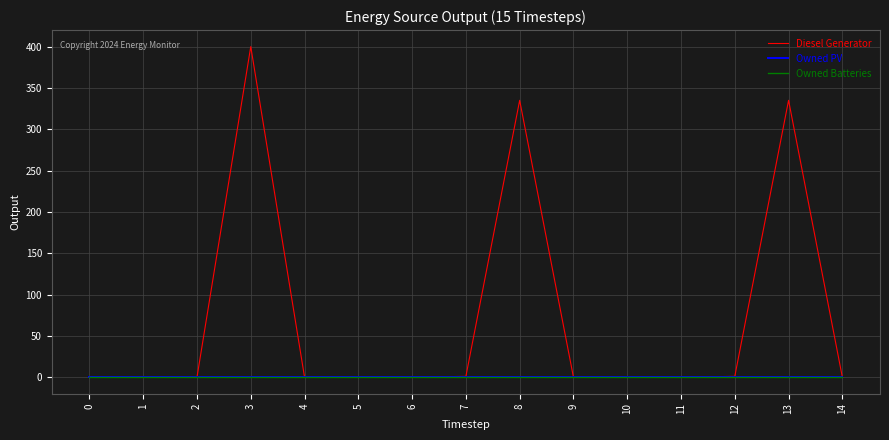

Rank the series at 6 from lowest to highest value.

Diesel Generator, Owned PV, Owned Batteries